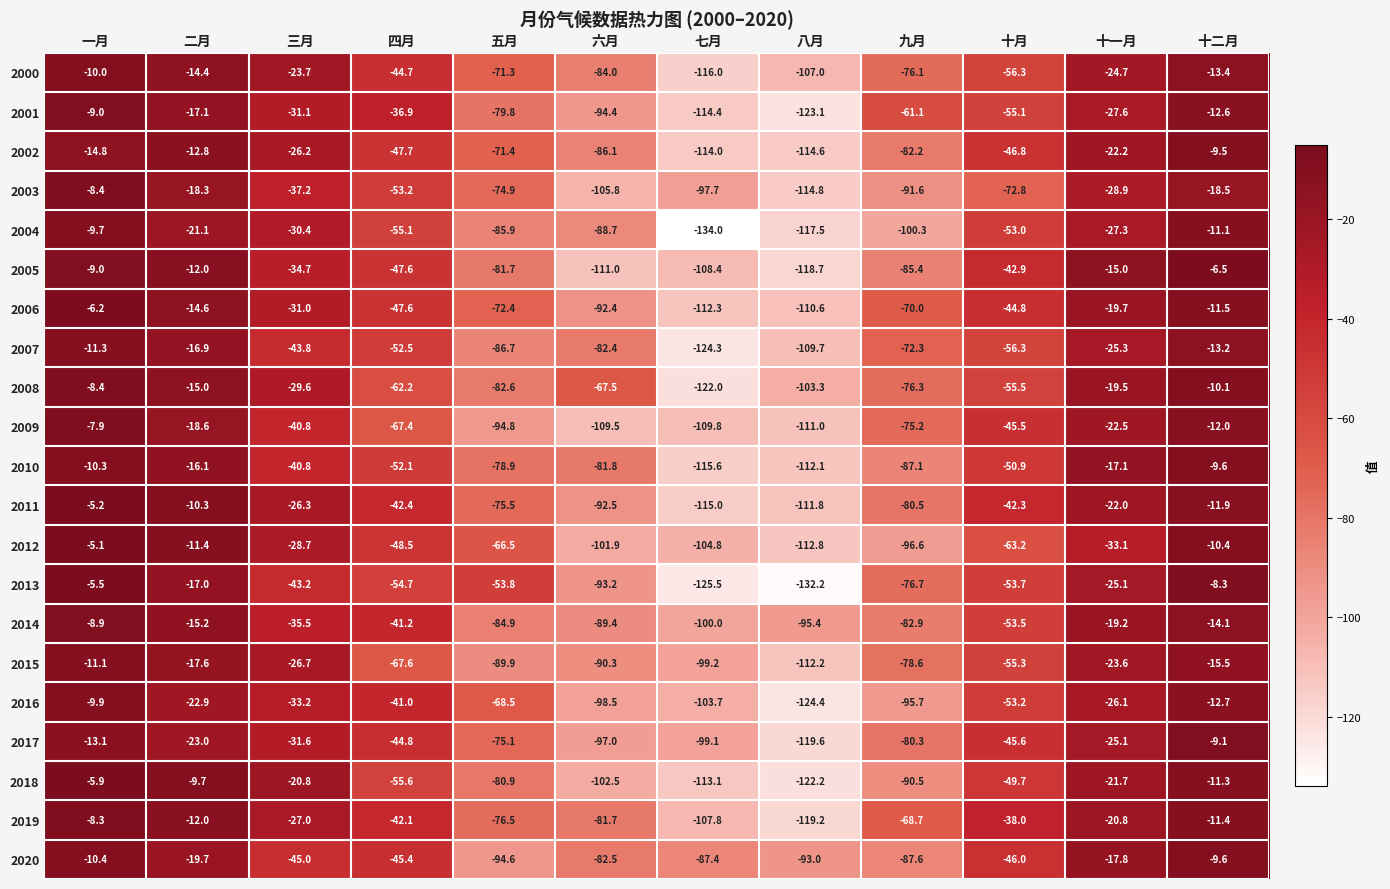

What is the lowest value of the 2007 series?

-124.3